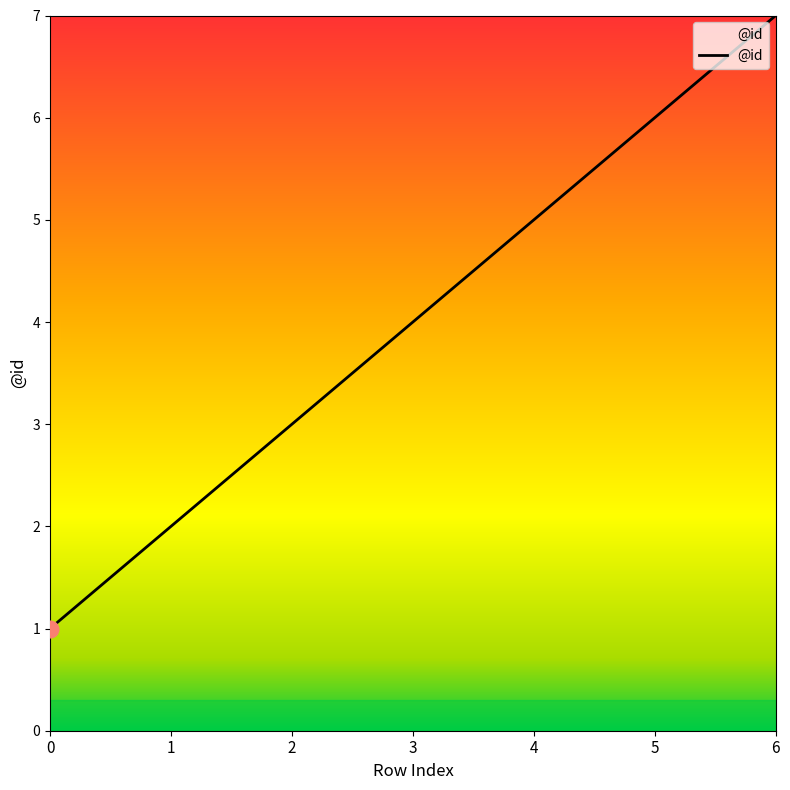

What is the change in value from 0 to 3?

+3